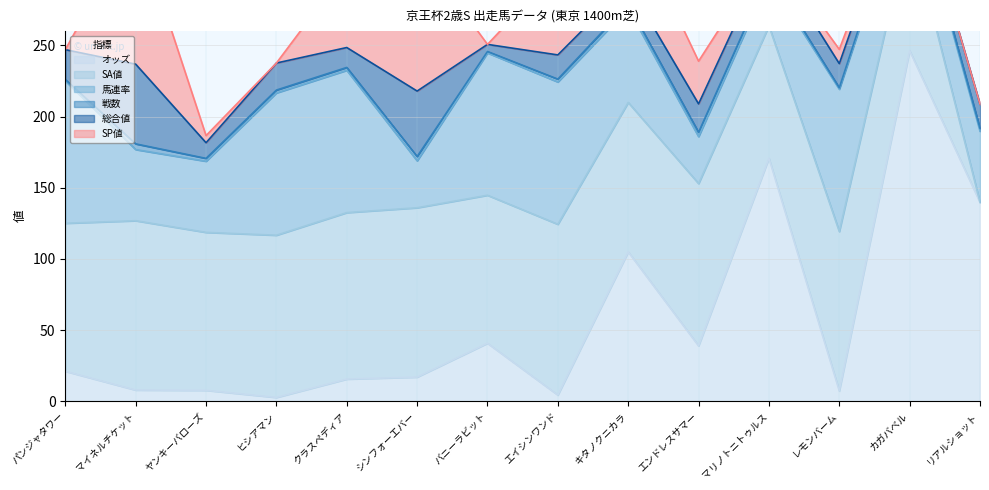

Does the chart display data point markers on the line(s)?

No